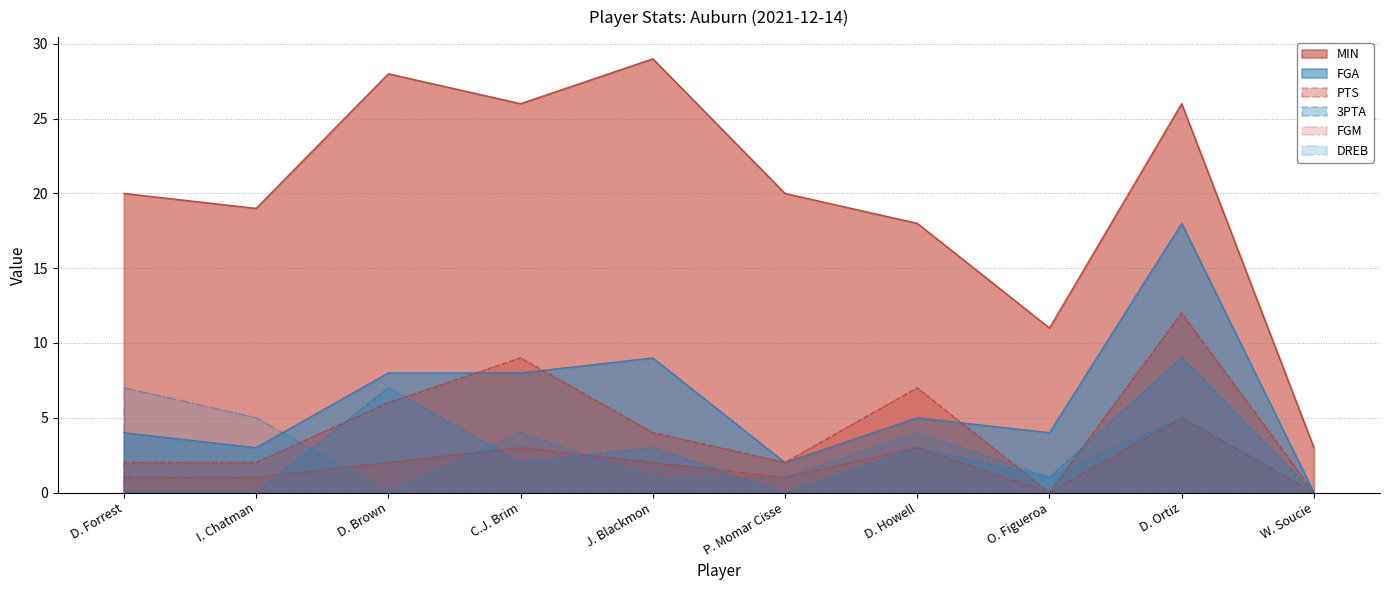

How many lines are shown in the chart?

6